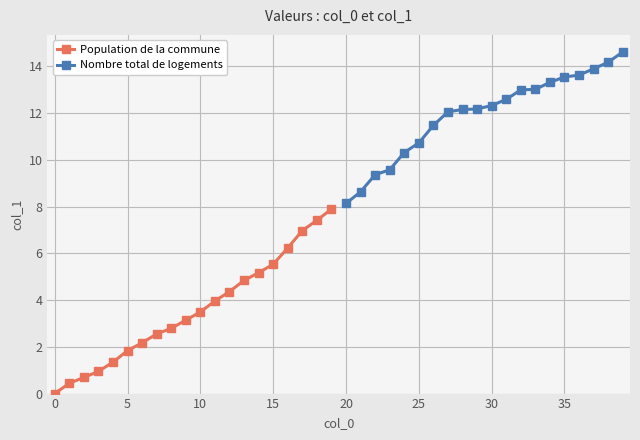

Count the number of data series in this chart.

2